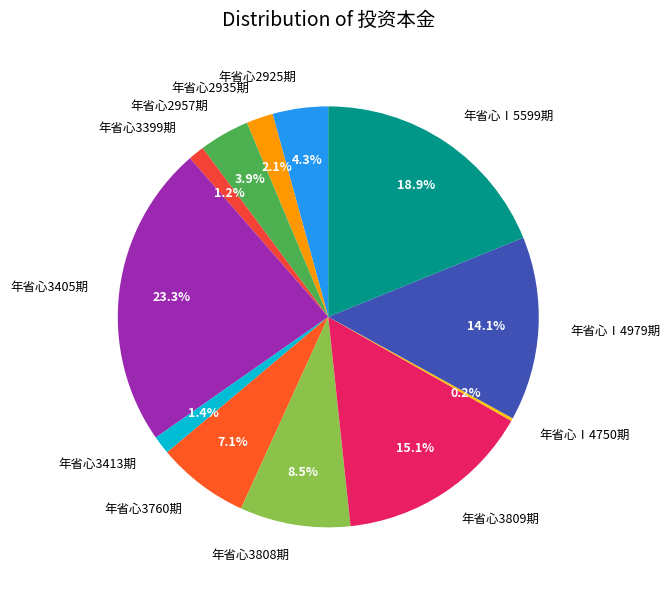

Between 年省心3413期 and 年省心2957期, which is larger?

年省心2957期